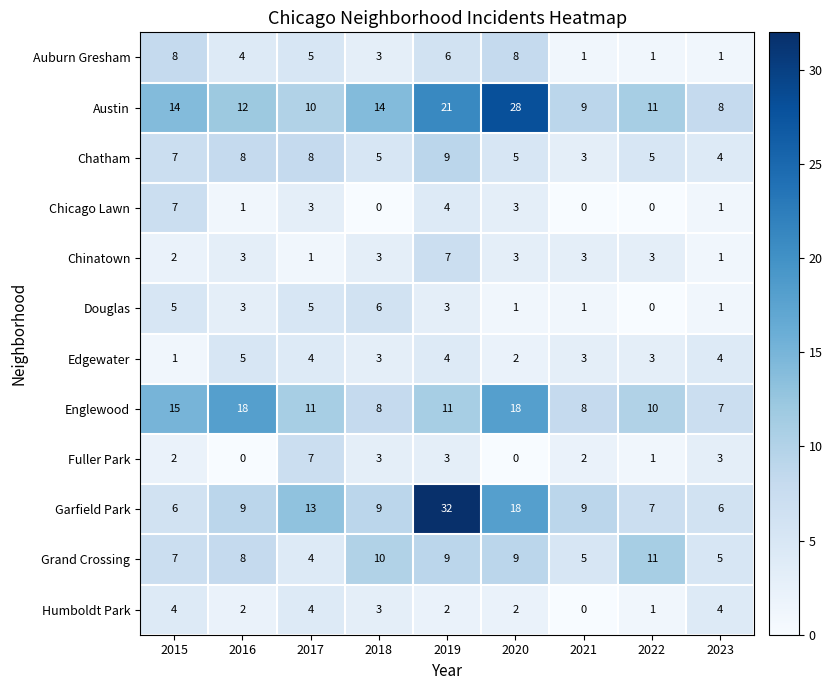

What is the total value across all series at 2022?

53